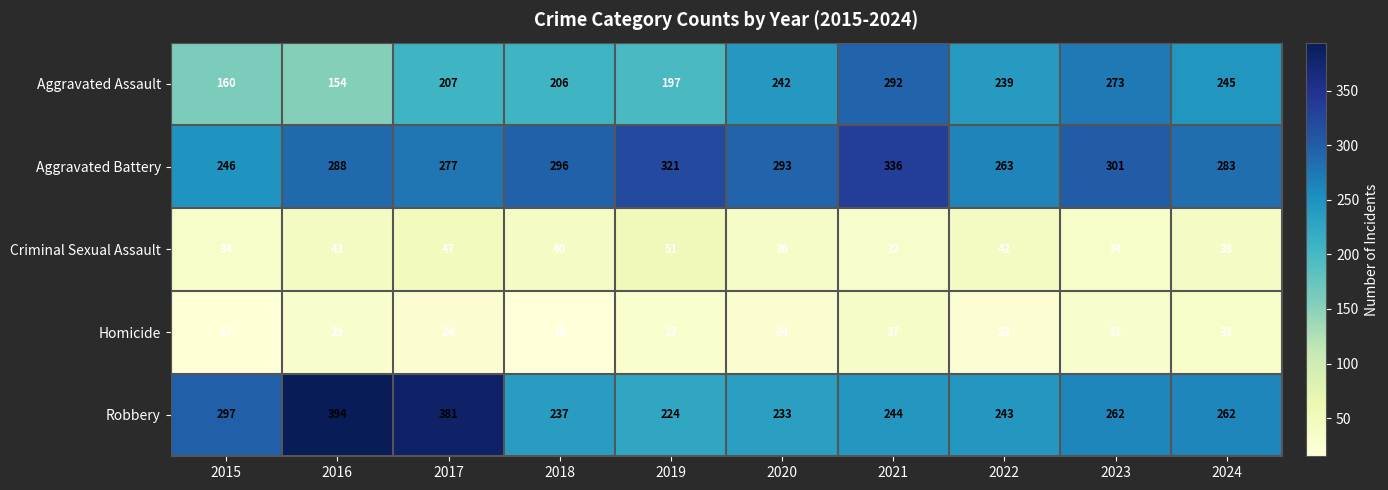

At which label does Robbery reach its minimum?

2019